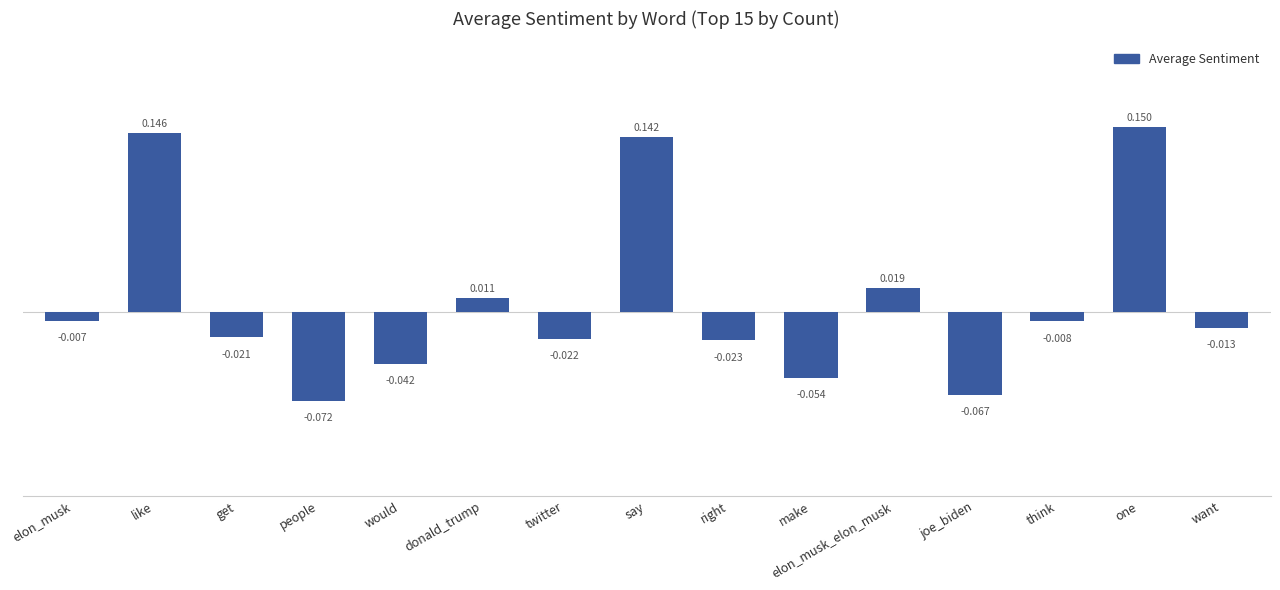

Which has a higher value, would or right?

right